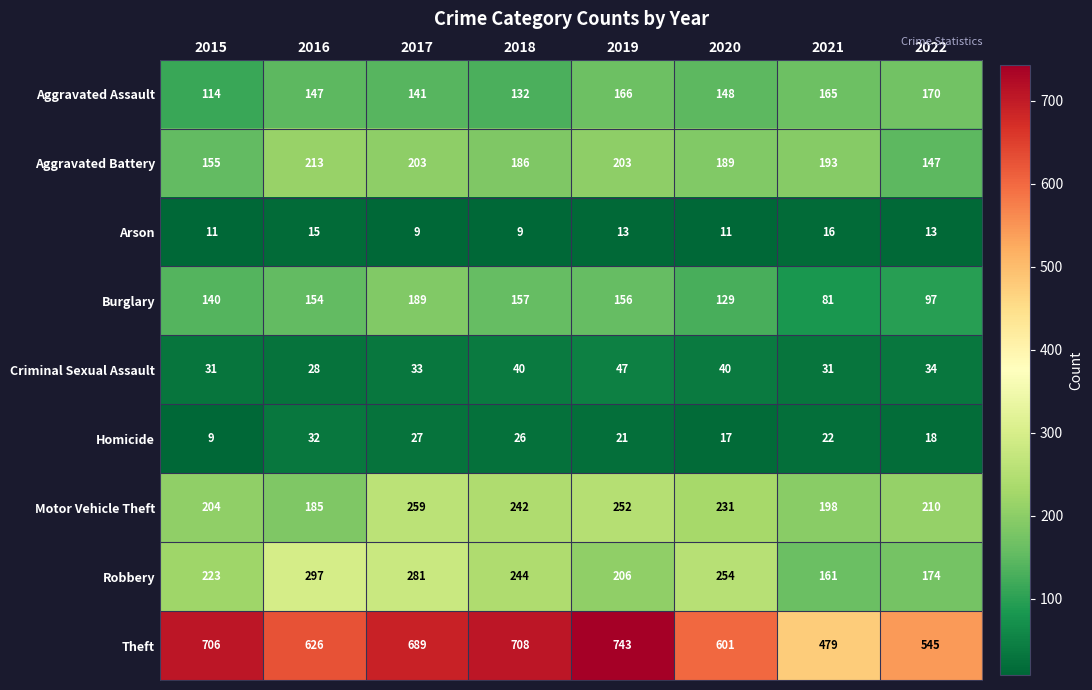

Which series has the largest total across all categories?

Theft